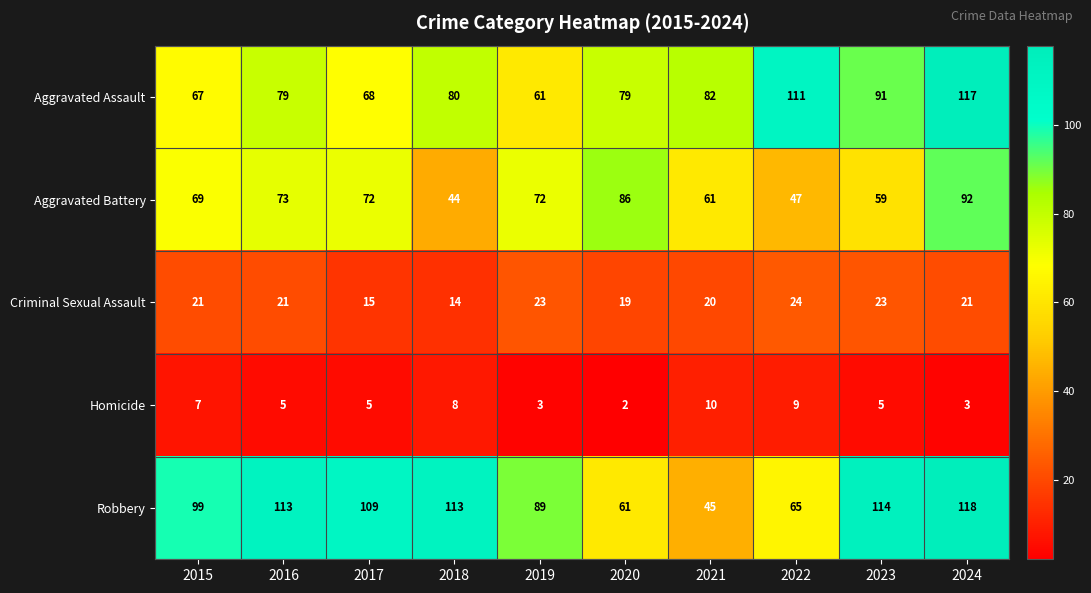

How many Homicide values are between 3 and 8?

7